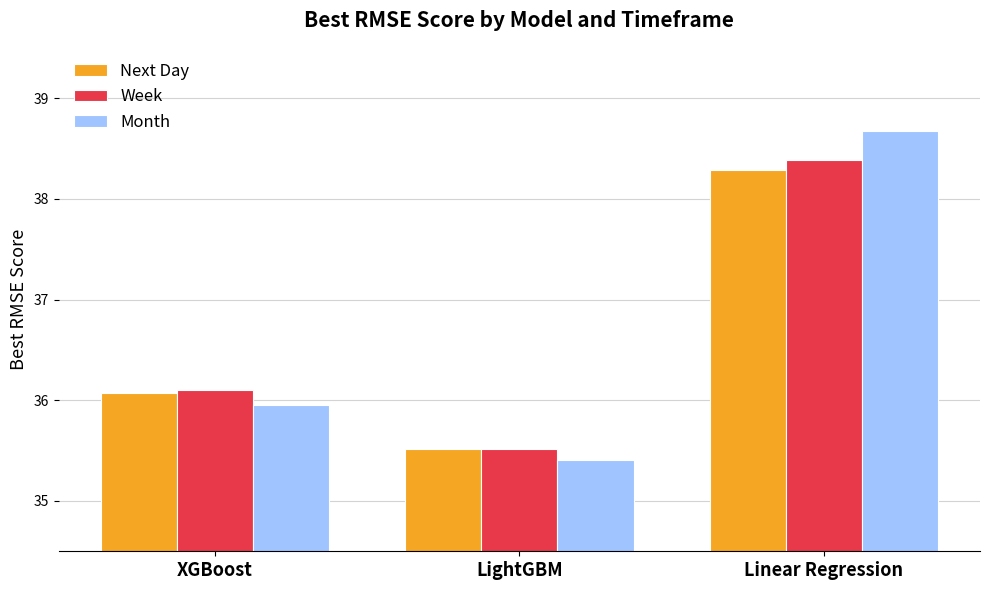

Count the Week values in the range 35 to 38.

2